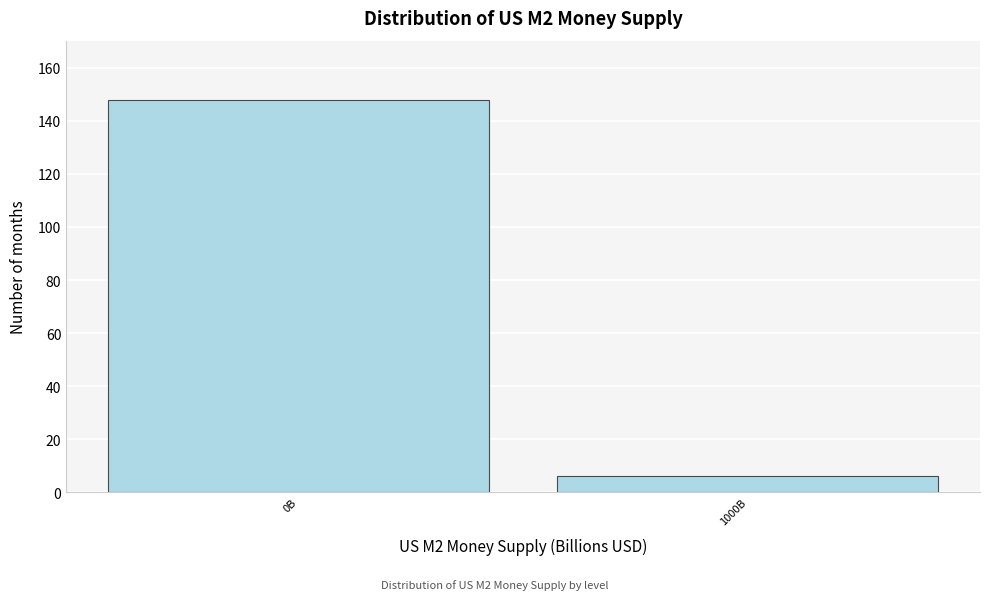

Reading left to right, list all the values displayed in this chart.

148	6